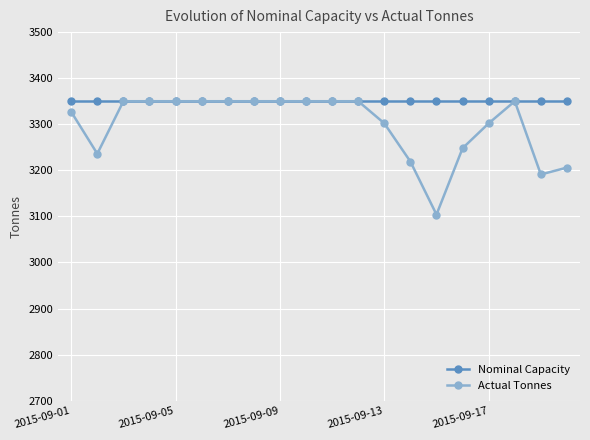

What is the sum of all Actual Tonnes values?

65985